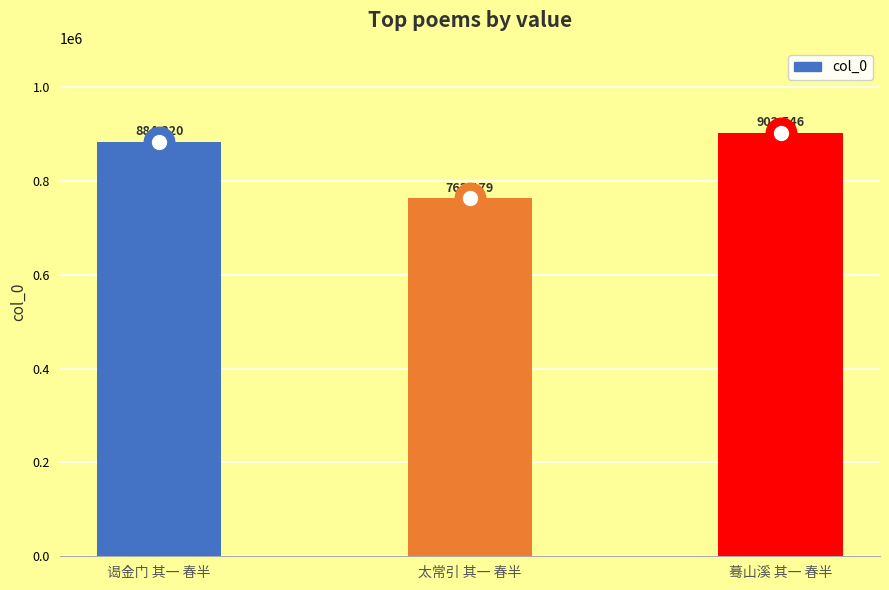

List the labels in order of value, largest first.

蓦山溪 其一 春半, 谒金门 其一 春半, 太常引 其一 春半